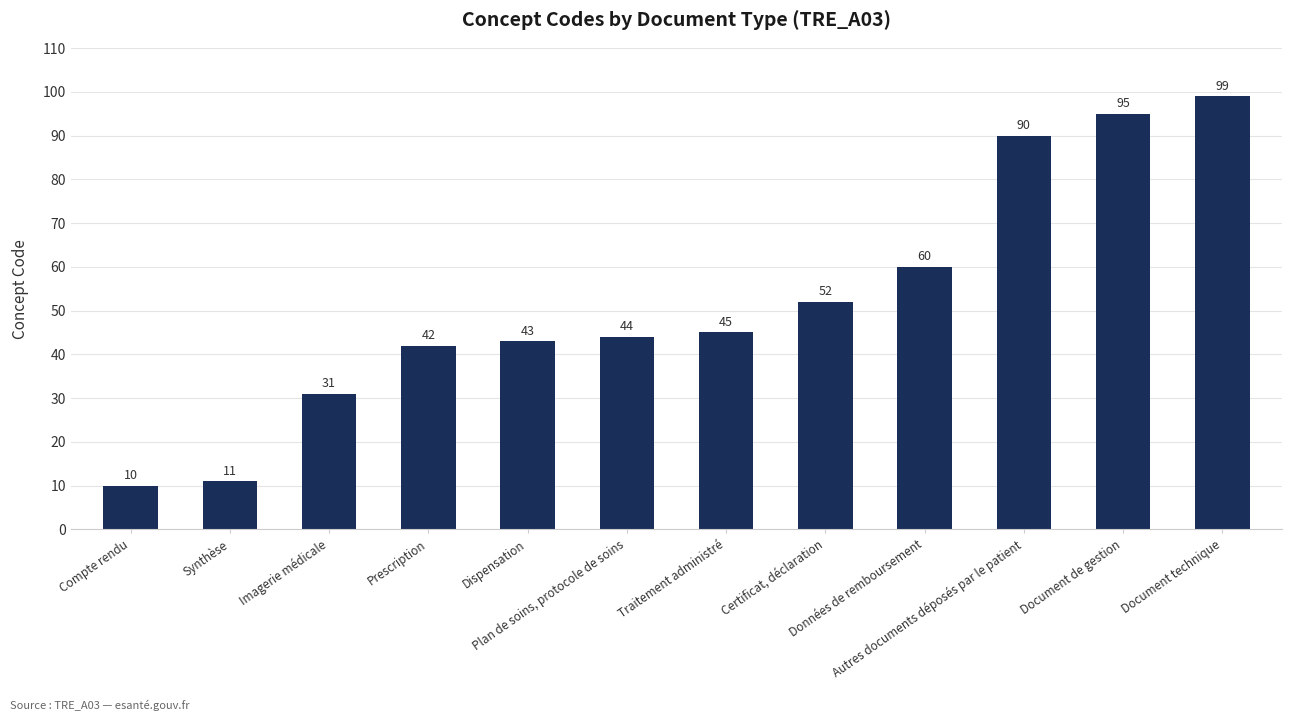

Rank the categories by value from highest to lowest.

Document technique, Document de gestion, Autres documents déposés par le patient, Données de remboursement, Certificat, déclaration, Traitement administré, Plan de soins, protocole de soins, Dispensation, Prescription, Imagerie médicale, Synthèse, Compte rendu